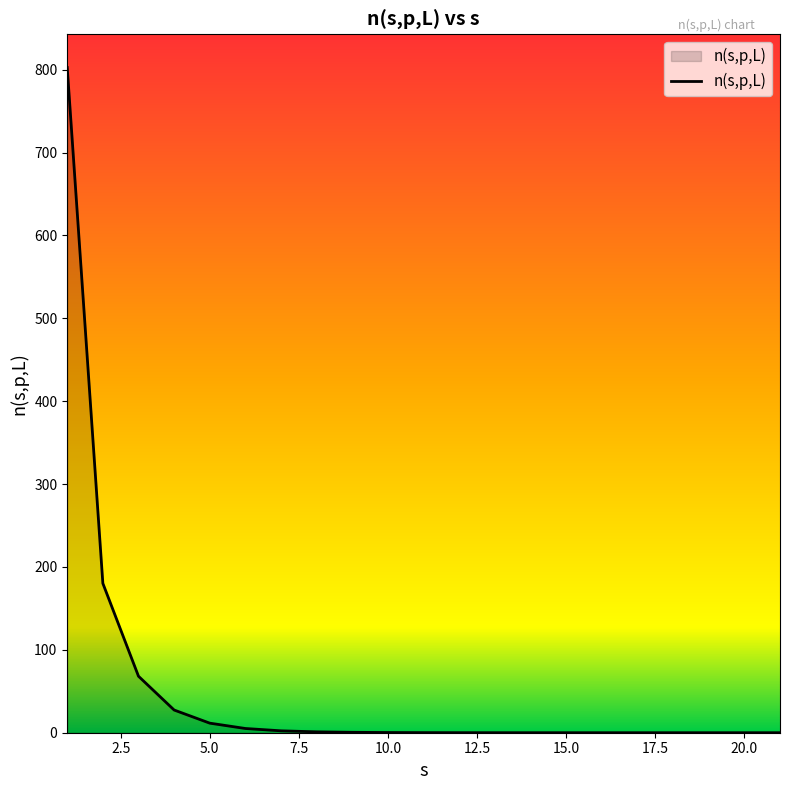

Does the chart display data point markers on the line(s)?

No